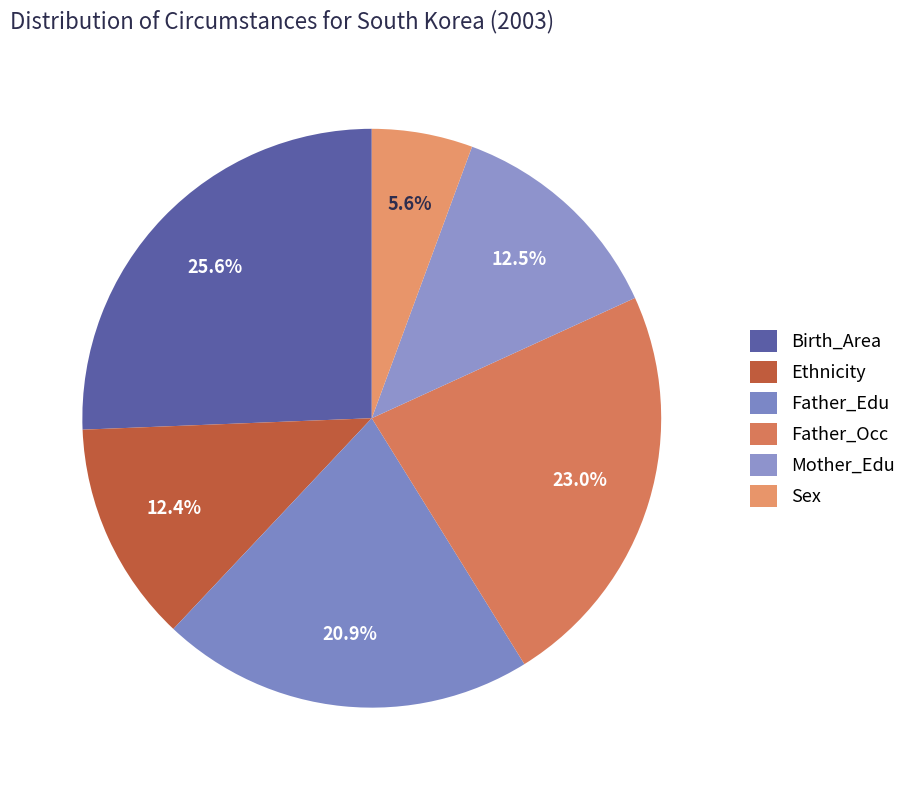

What percentage is the Father_Edu slice, to the nearest percent?

21%